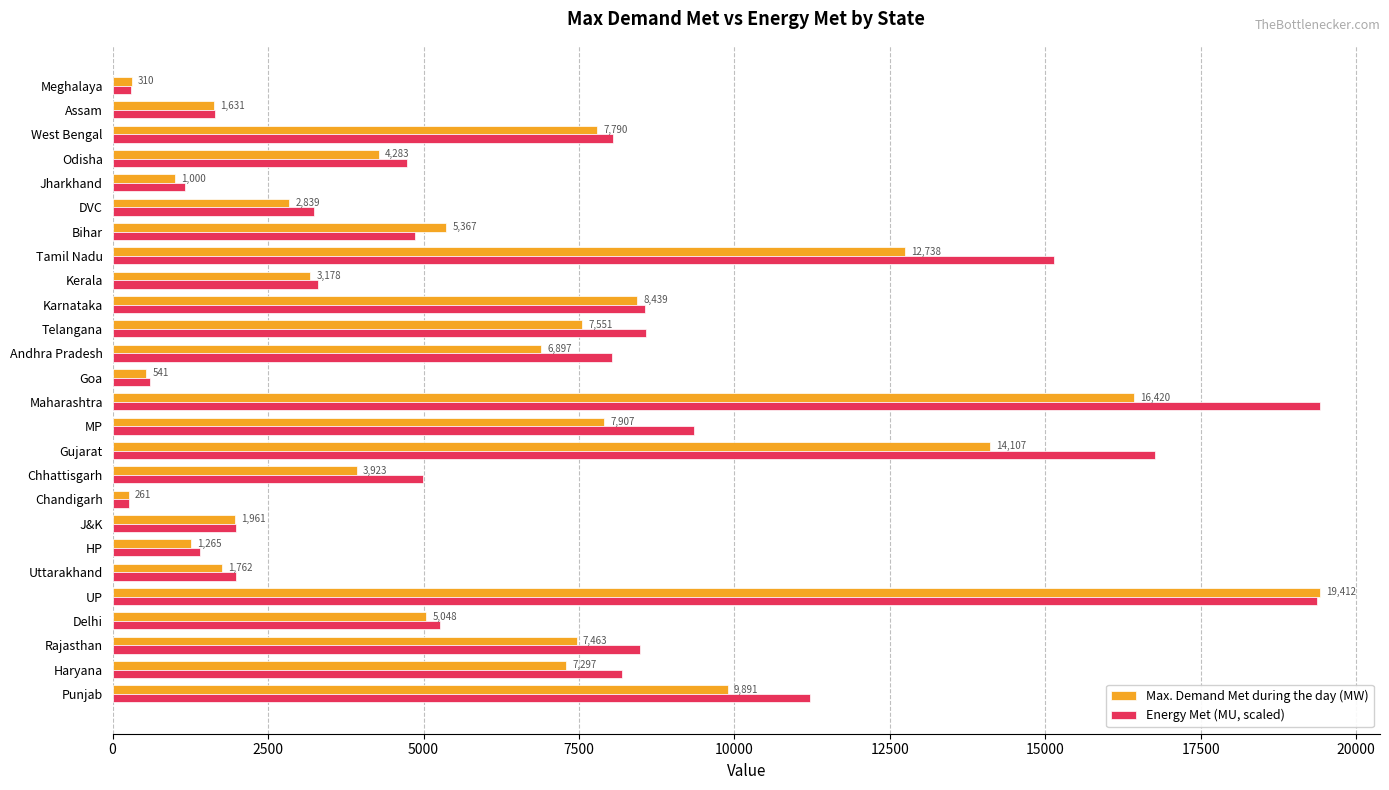

What is the difference between the second highest and minimum values in the Max. Demand Met during the day (MW) series?

16159.0